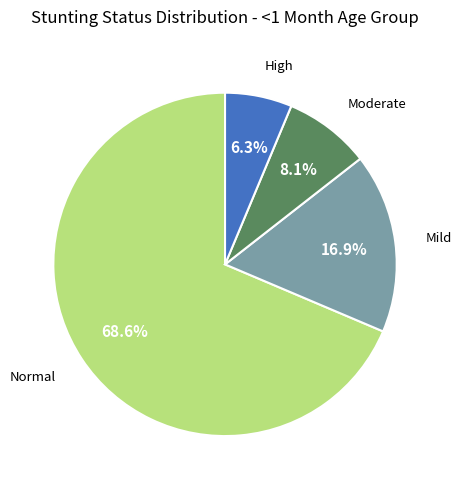

Is there any slice that represents more than half of the pie?

Yes